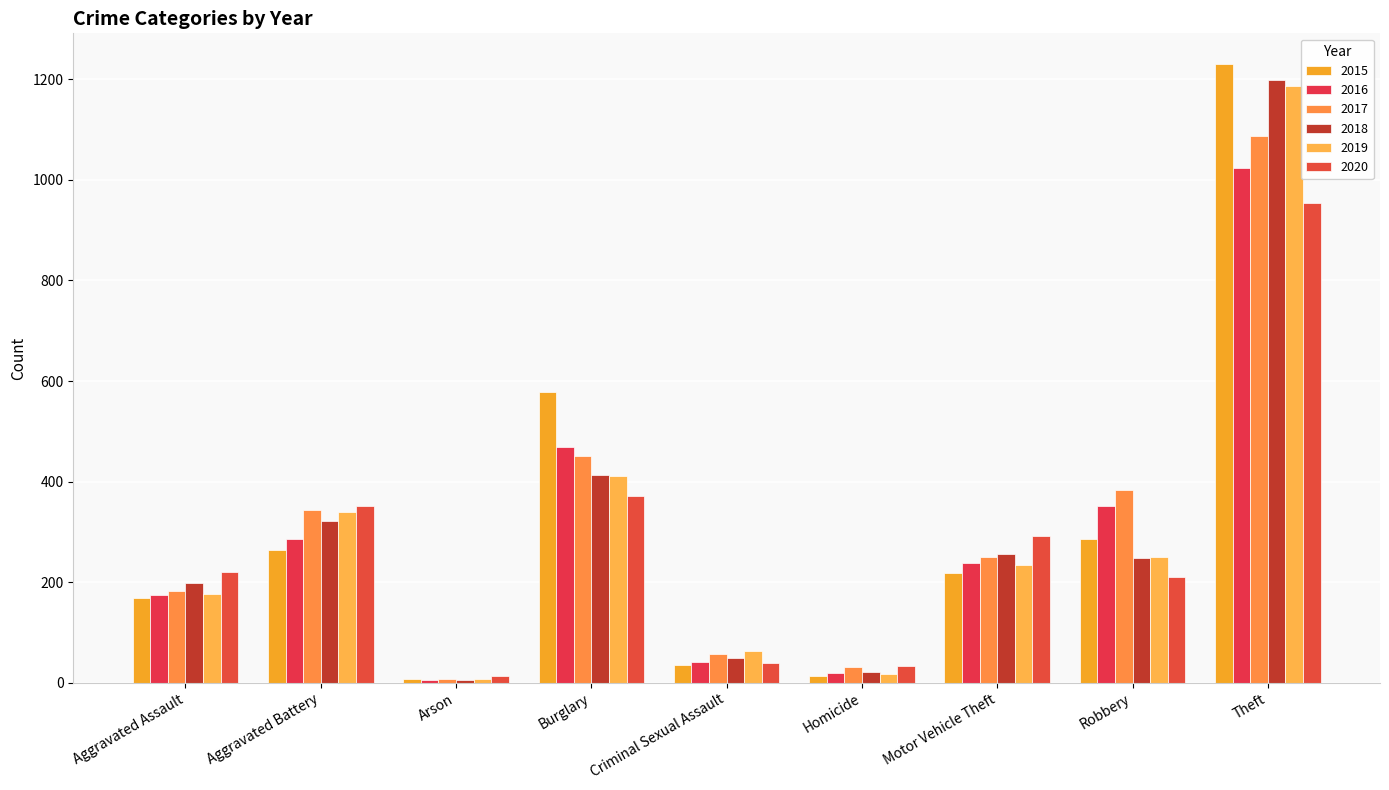

What is the value of the 2016 bar at the 2nd from the left?

286